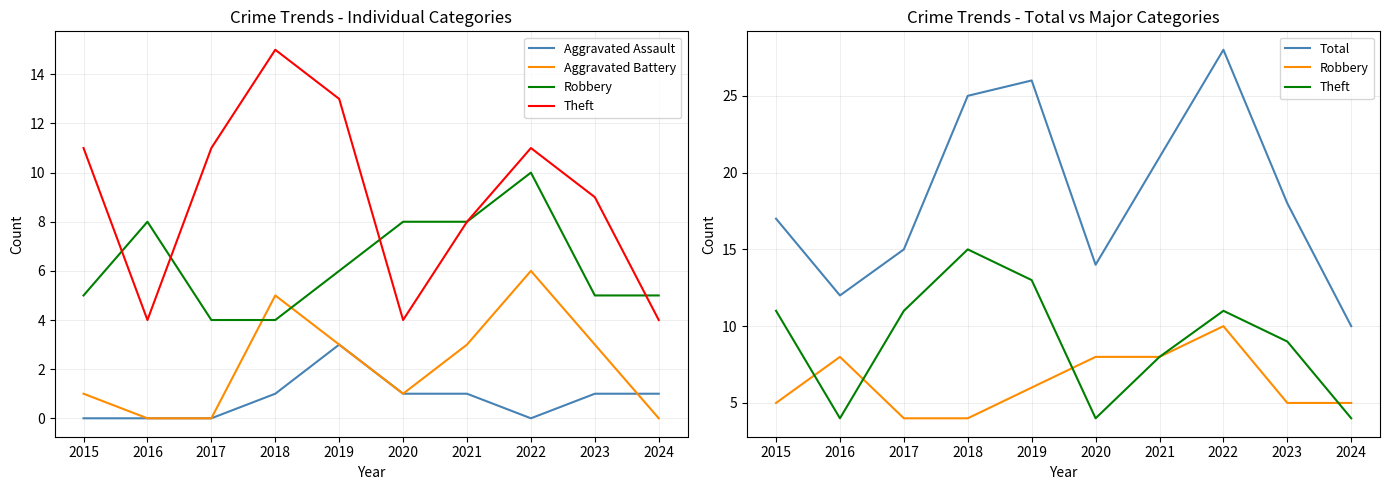

Which series changed the most between 2018 and 2019?

Aggravated Assault